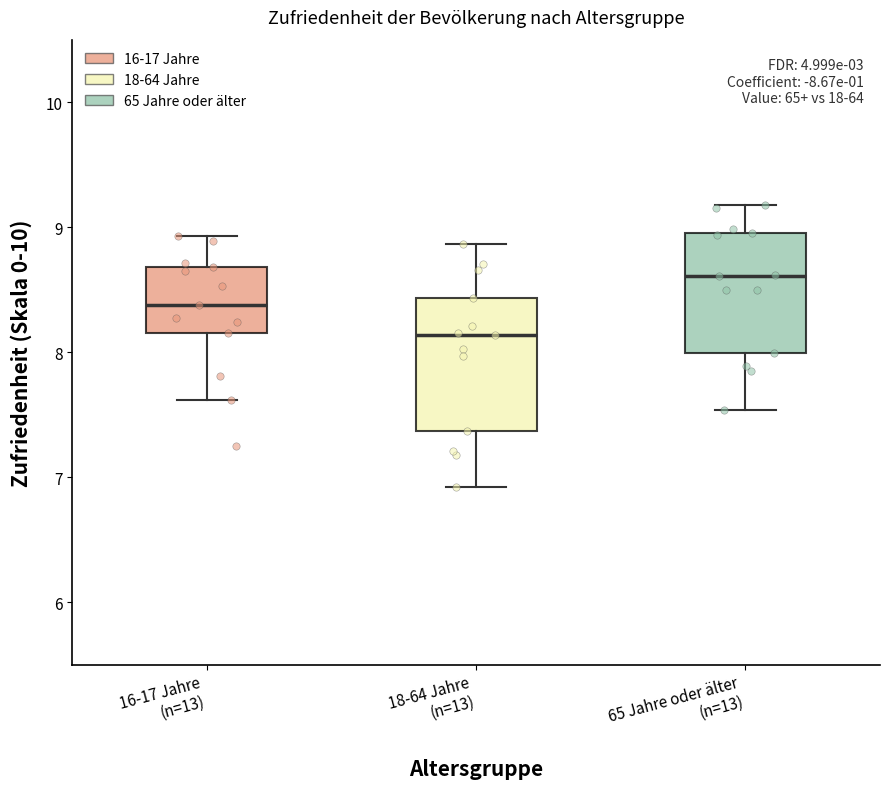

Where does the lower whisker of the box for 65 Jahre oder älter (n=13) end on the y-axis? The values are not printed on the chart, so give them approximately, as read against the axis.

7.5